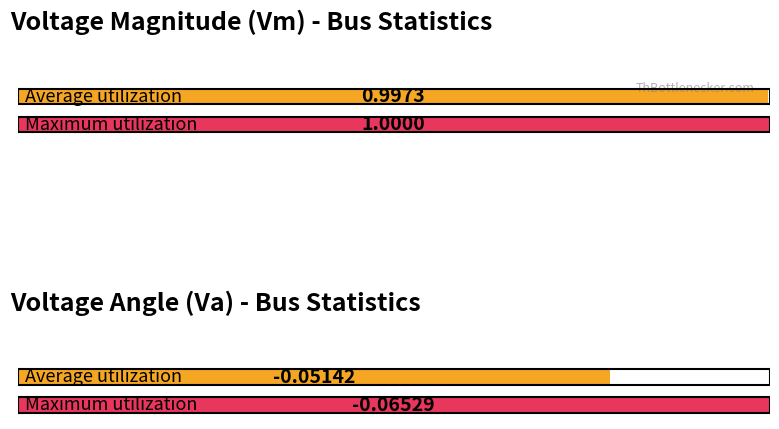

What is the average value of the Va series?

-0.1